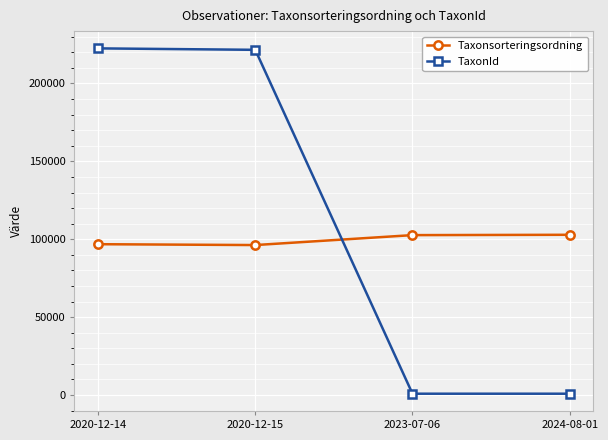

At which category does Taxonsorteringsordning reach its first local valley?

2020-12-15